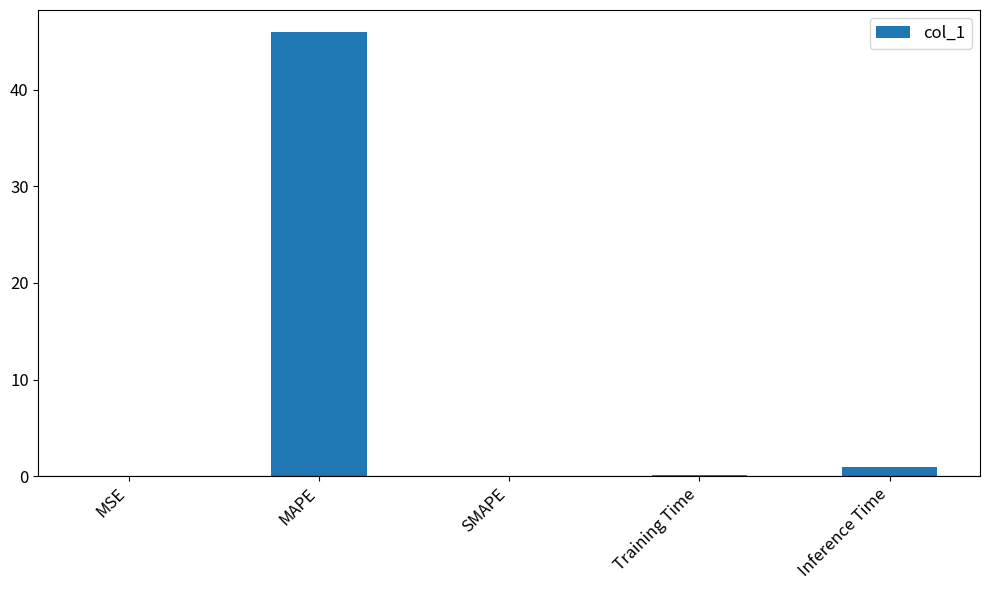

What is the sum of all values?

47.0